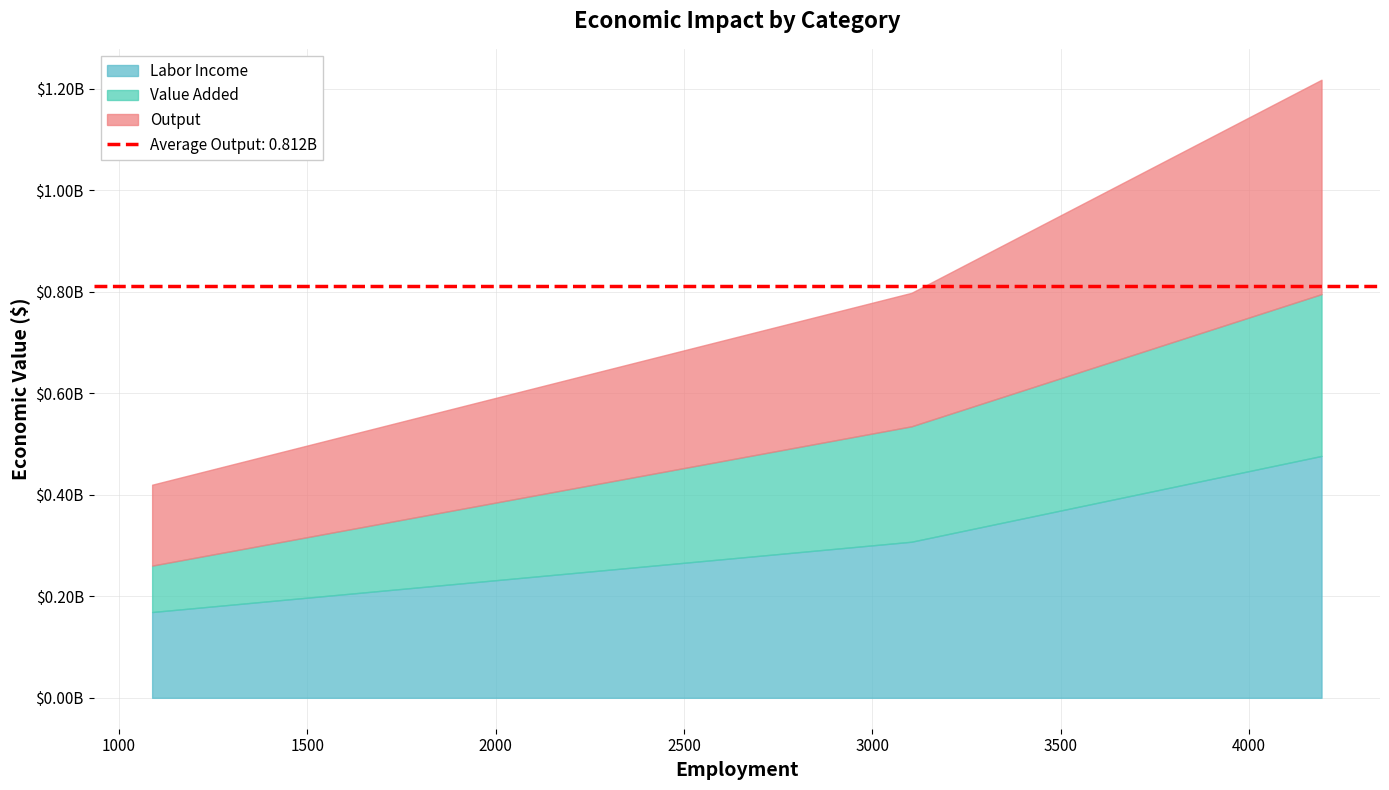

What is the highest value of the Value Added series?

795460515.1